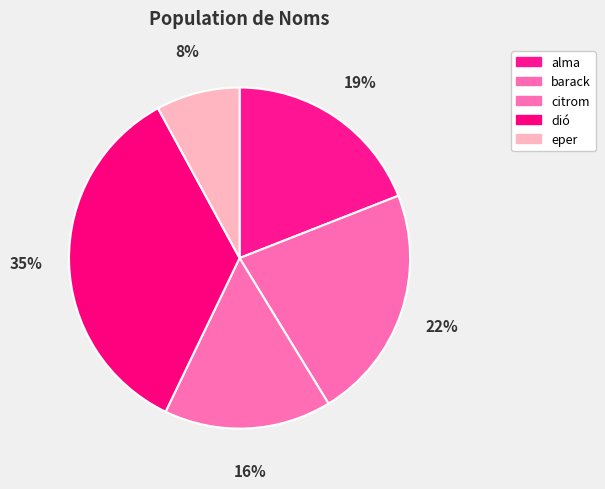

Is there a majority slice in this chart?

No